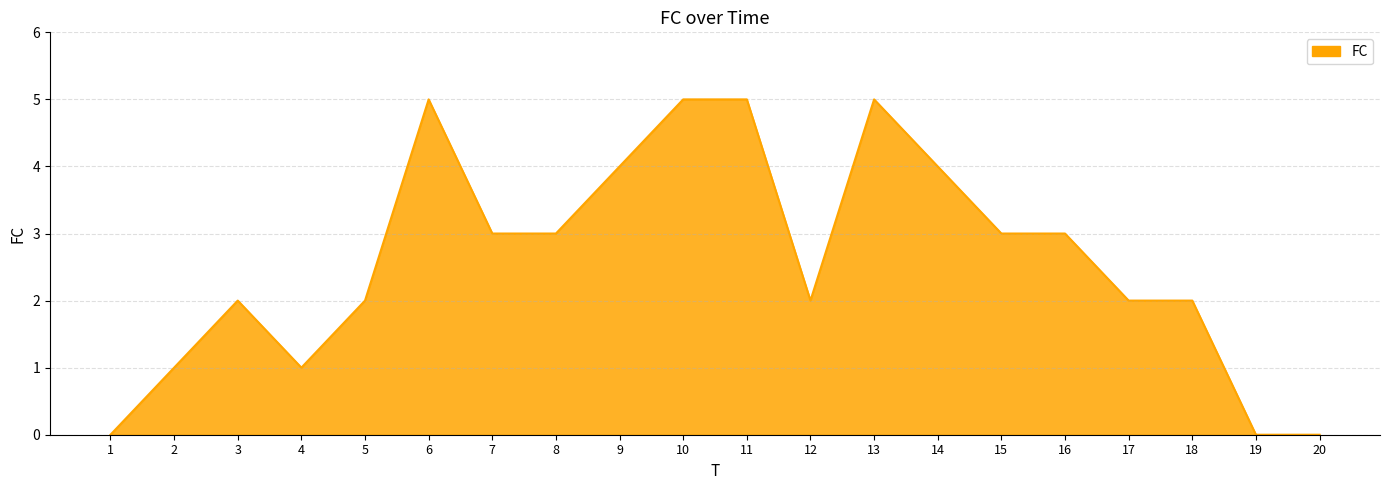

Approximately how many times larger is the value at 14 compared to 11?

0.8